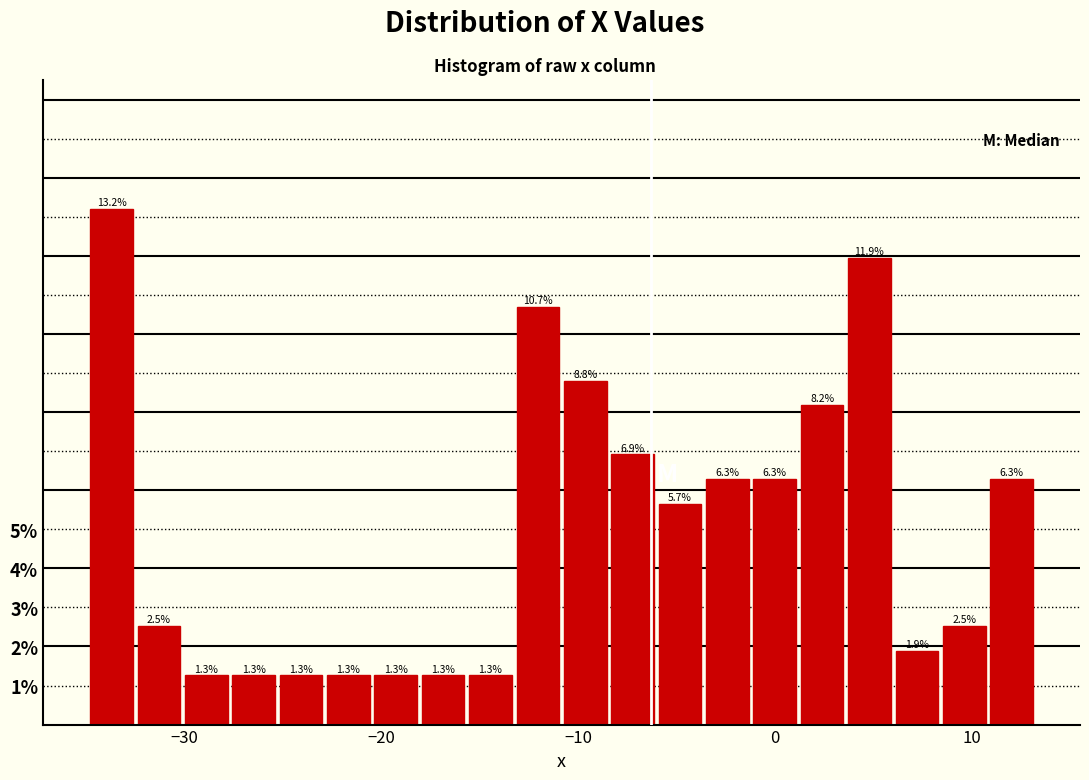

Read against the x-axis, roughly where is the centre of the tallest bar?

-34